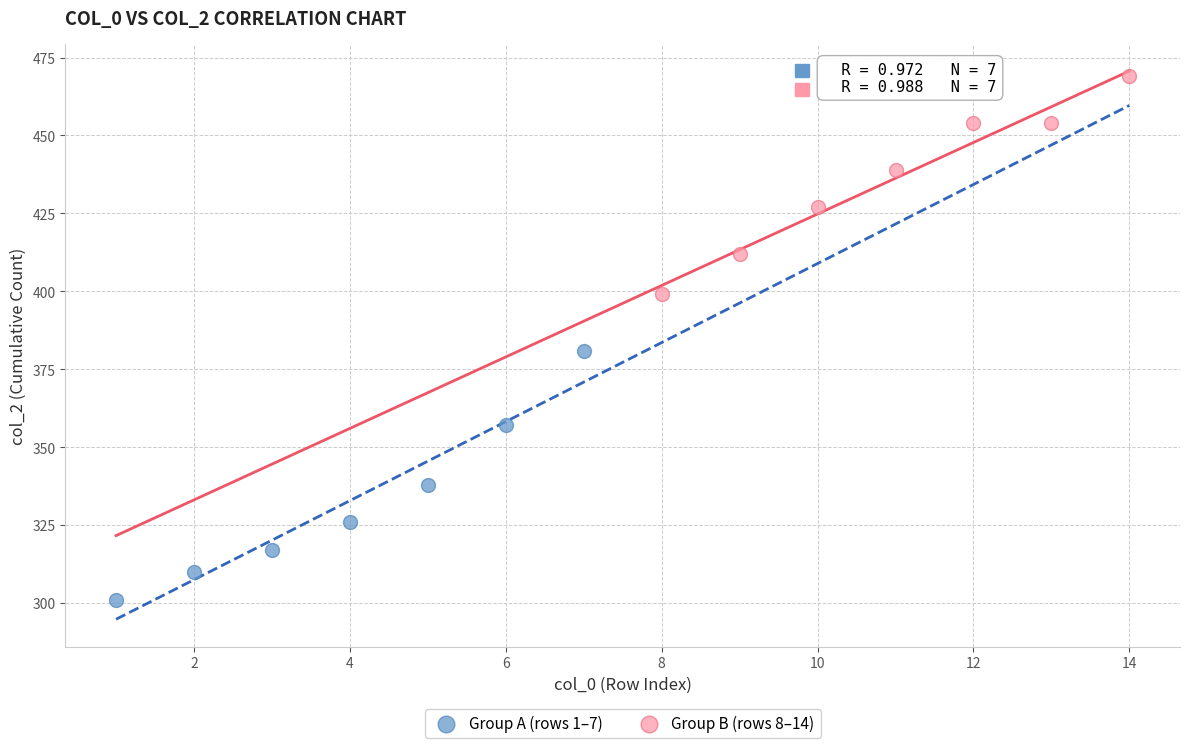

Which series reaches the minimum Y coordinate?

Group A (rows 1–7)